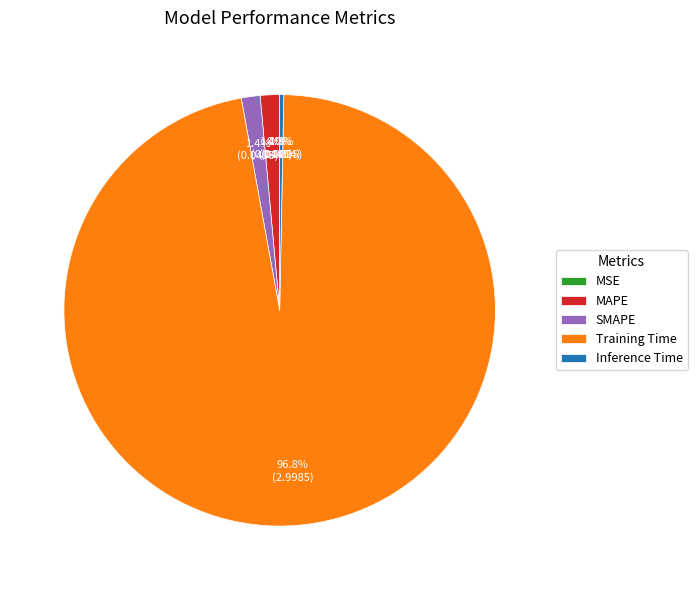

Which slice represents more than half of the pie?

Training Time